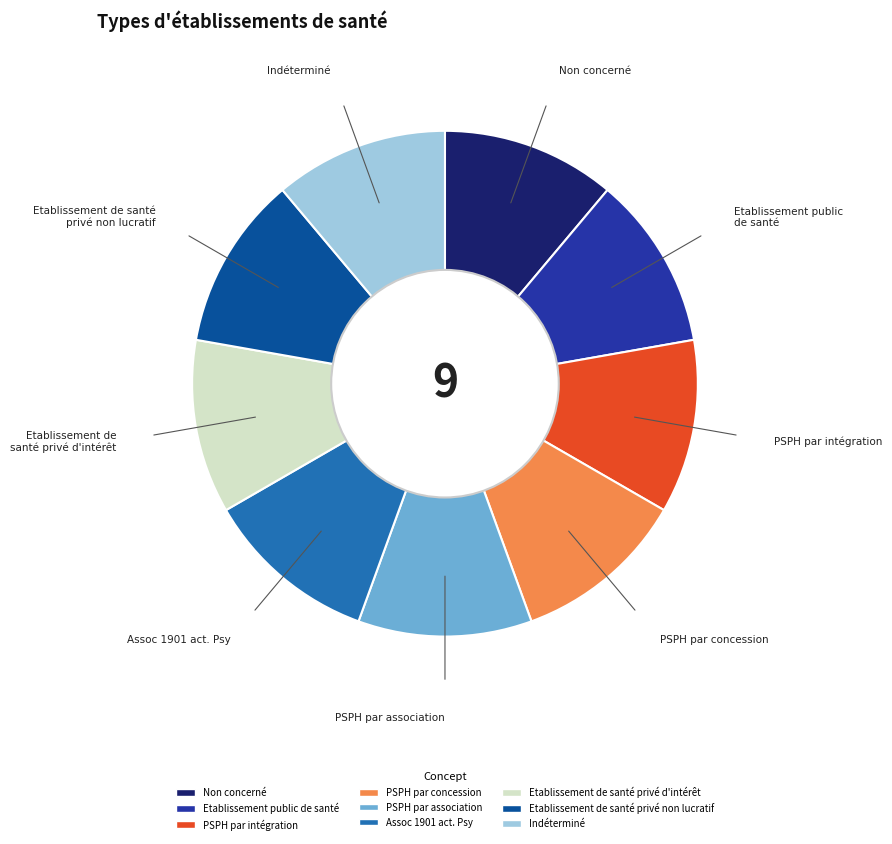

Is Etablissement de santé privé d'intérêt the majority of the pie?

No